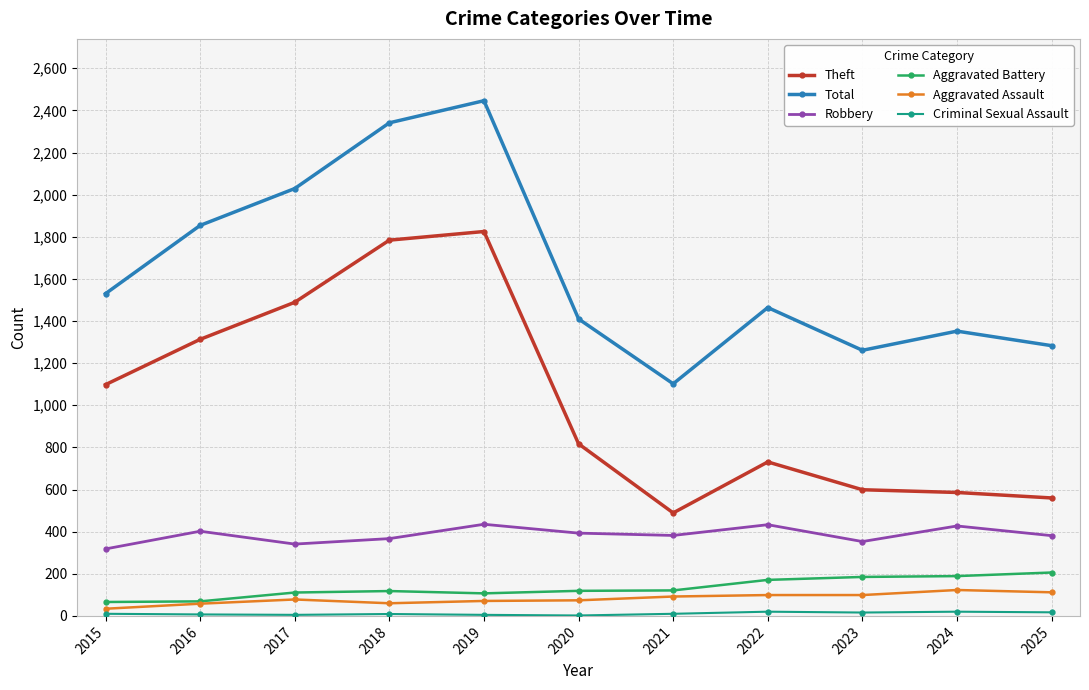

At how many categories does at least one series exceed 272?

11